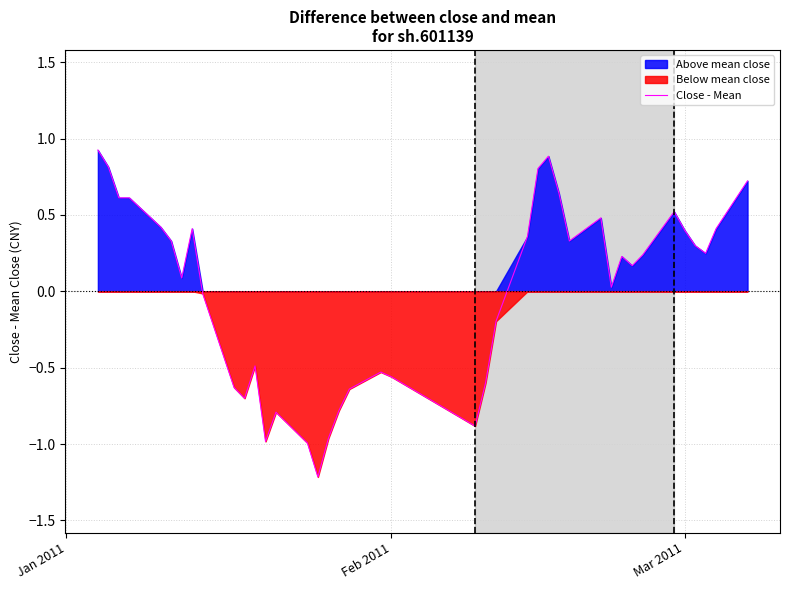

True or false: Close - Mean has a value of -0.8 at Feb 2011.

False